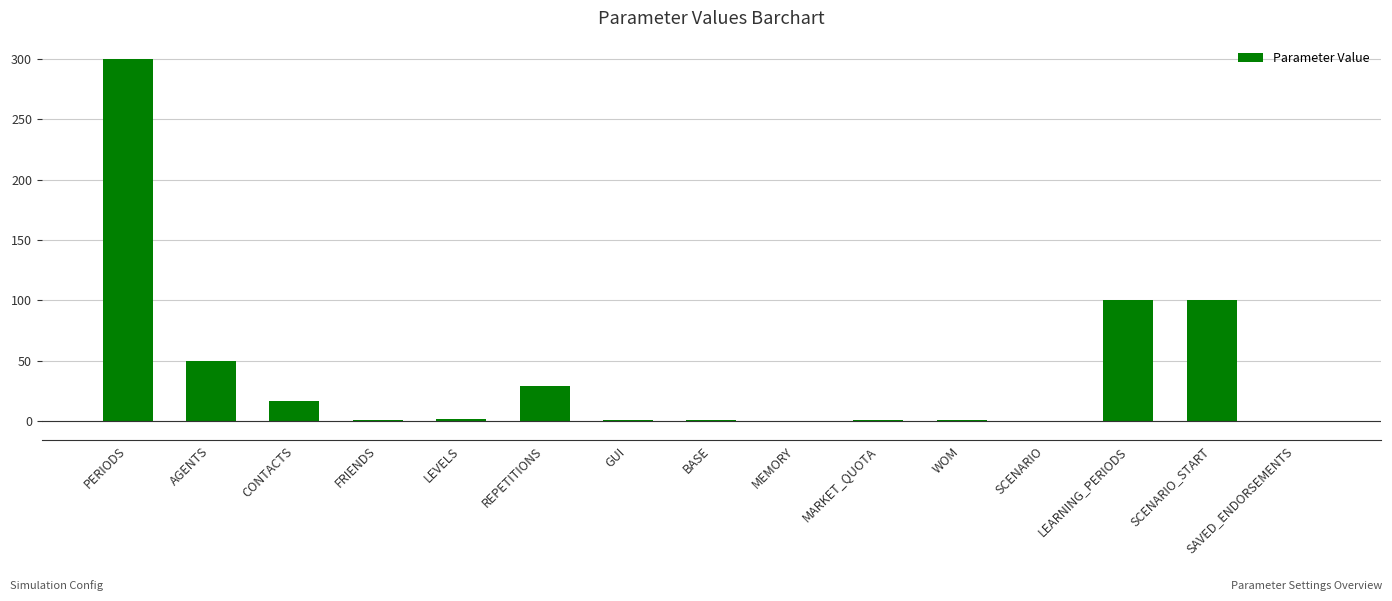

True or false: the data shows 37.0 at LEARNING_PERIODS.

False